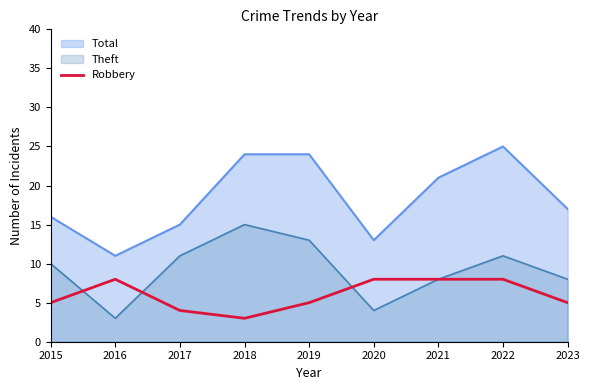

What is the highest value of the Robbery series?

8